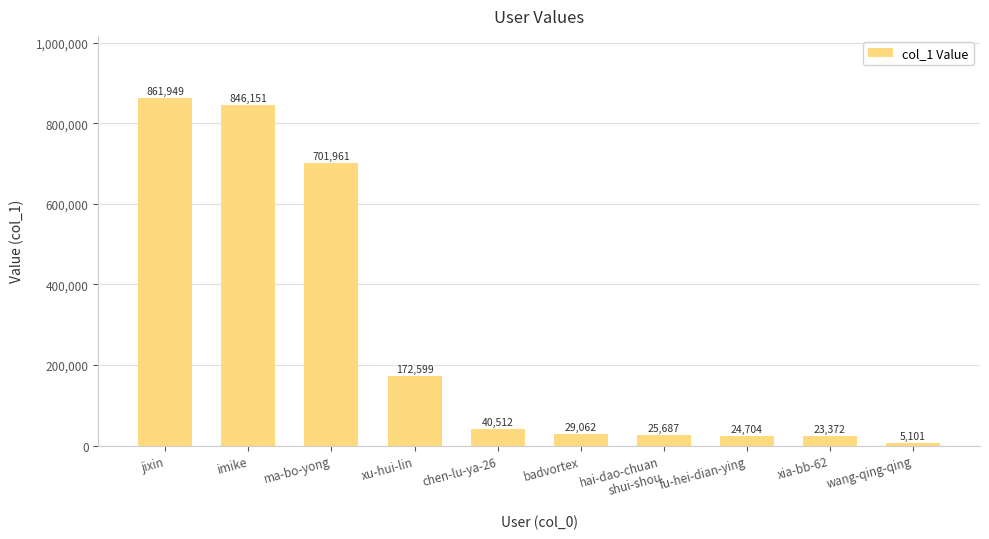

What is the sum of all values?

2731098